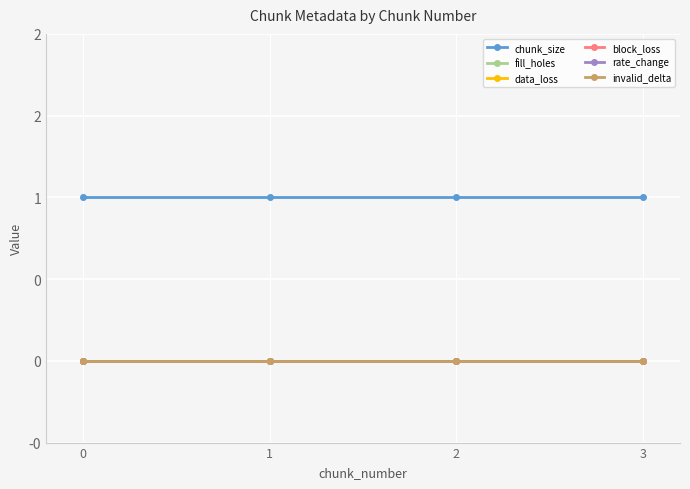

True or false: block_loss and data_loss intersect in this chart.

False